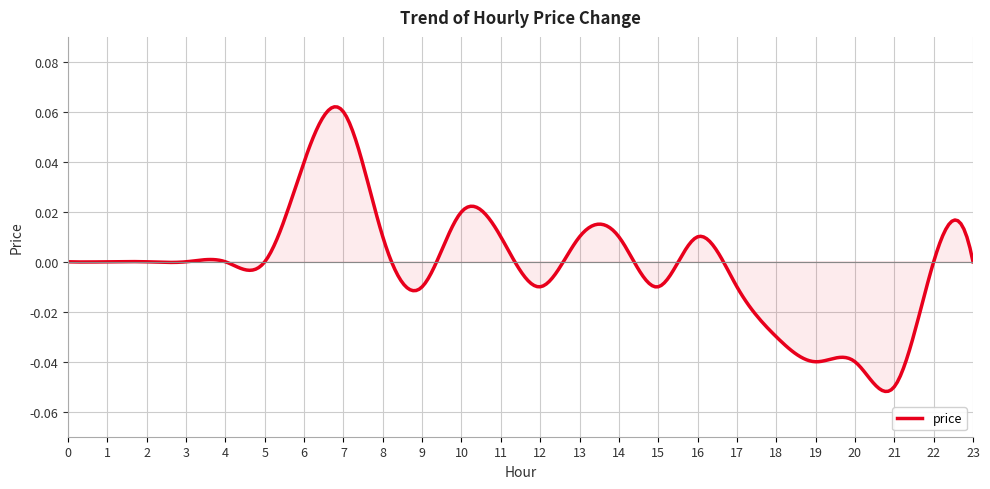

Count the number of data series in this chart.

1